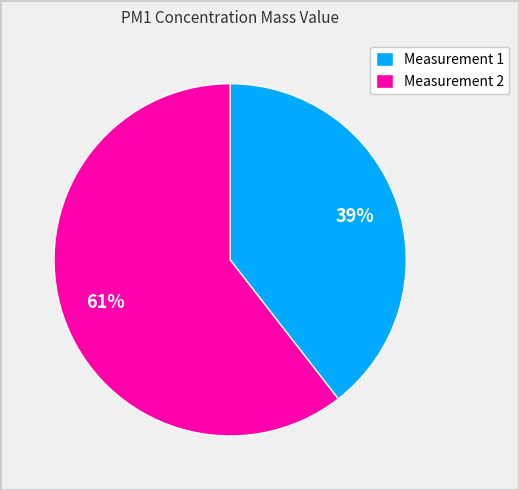

How many slices are in this pie chart?

2